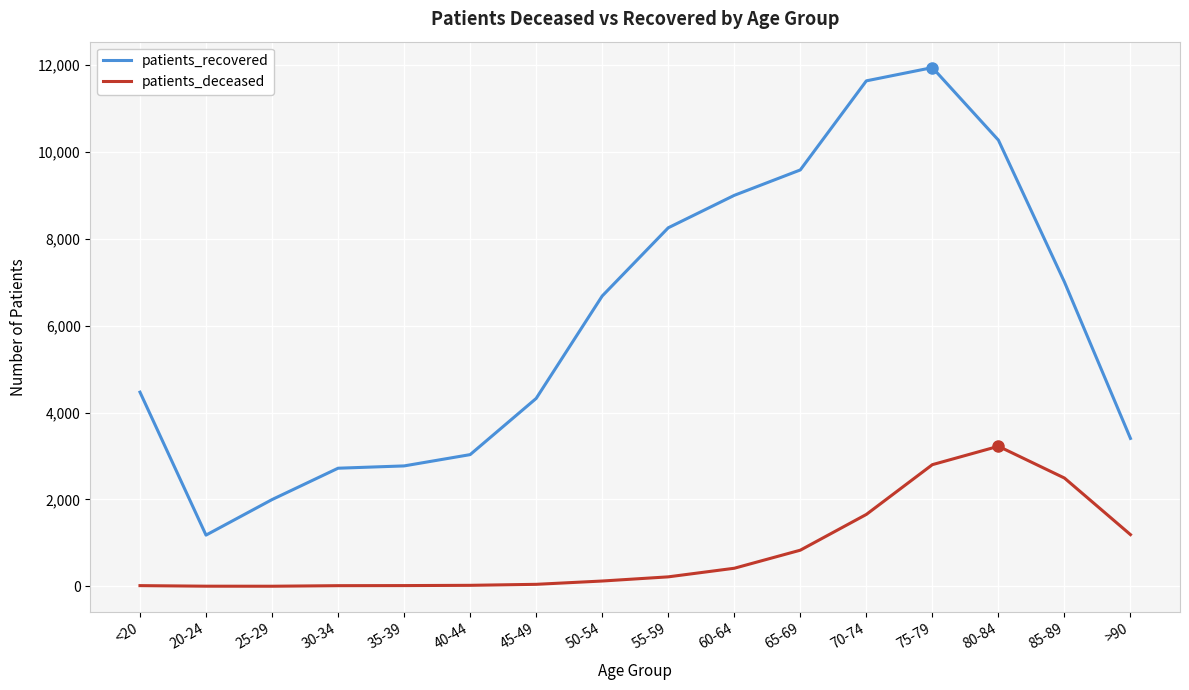

Which series has the largest range (max minus min)?

patients_recovered